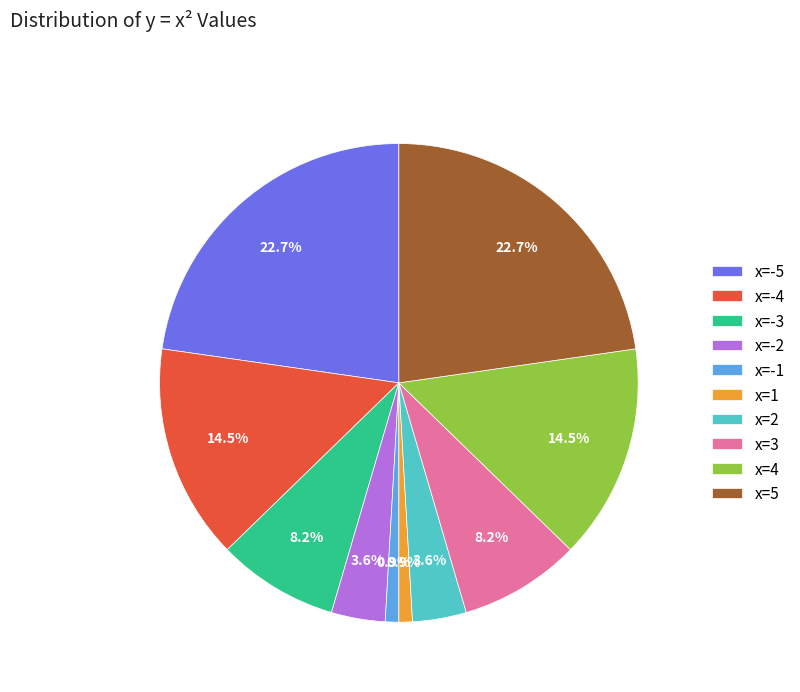

To the nearest percent, what is the difference between the largest and smallest slice percentages?

22%